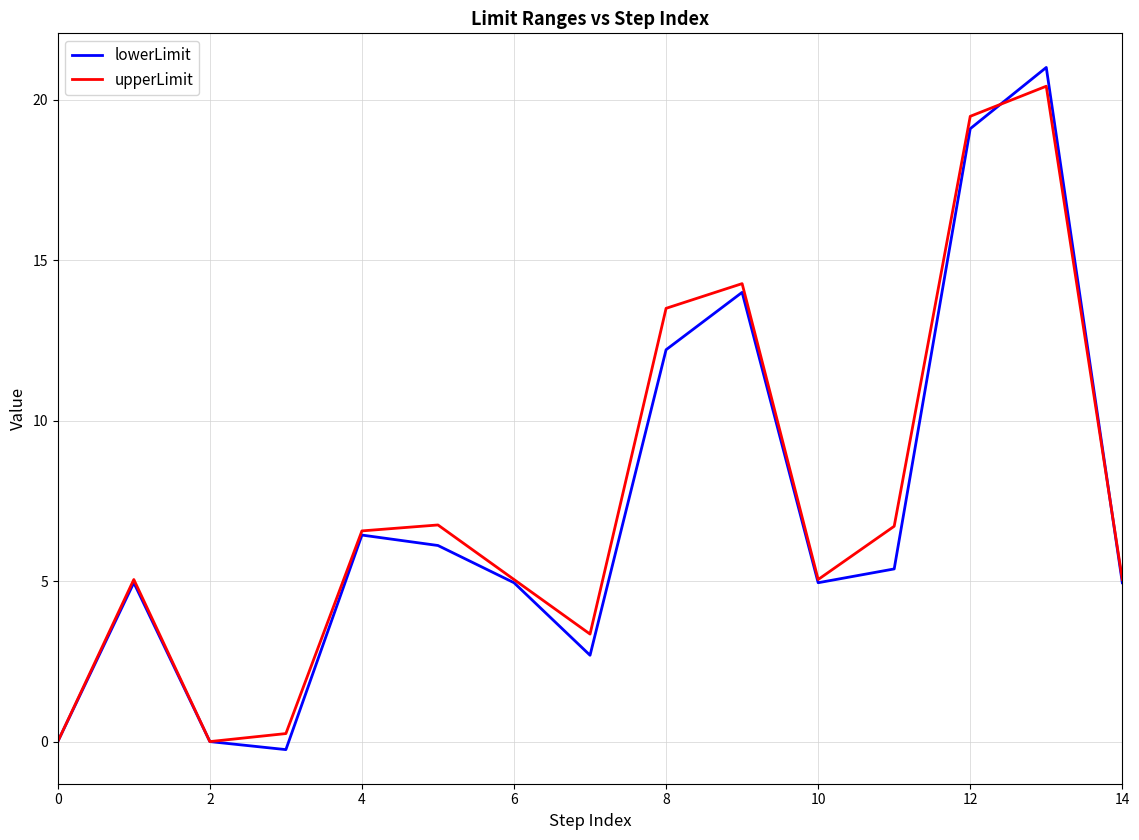

Which series has the widest spread of values?

lowerLimit